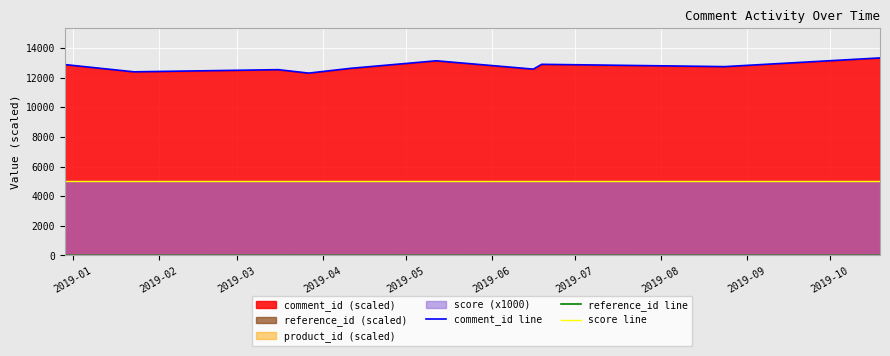

True or false: comment_id line and score line intersect in this chart.

False